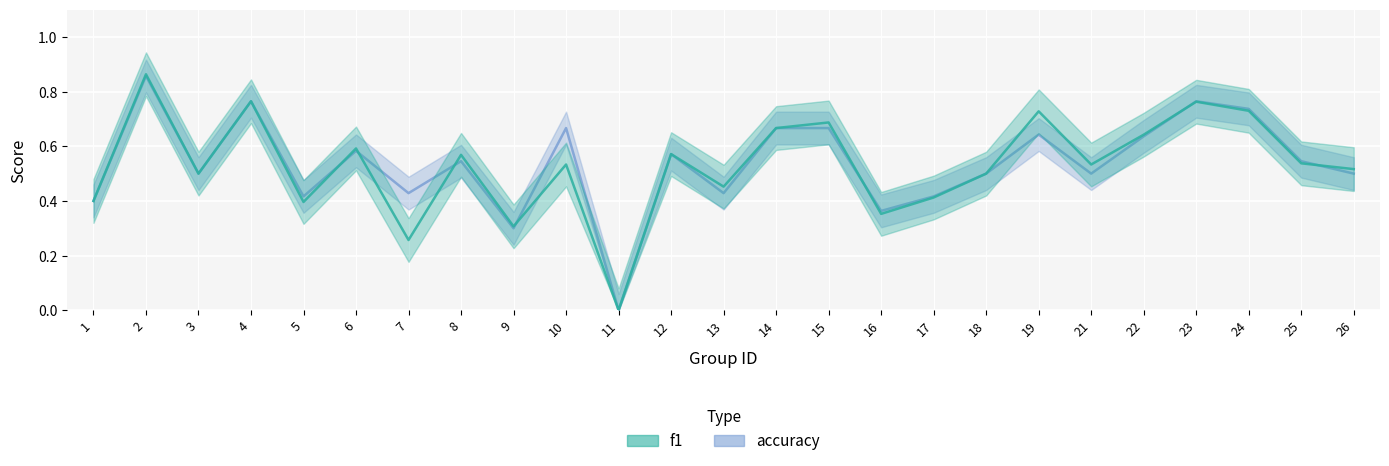

Which series changed the most between 4 and 17?

f1